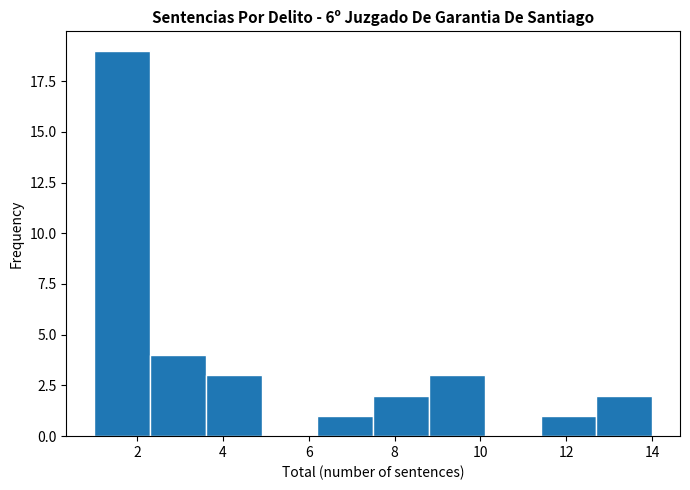

Which range on the x-axis has the tallest bar?

1.0 to 2.3